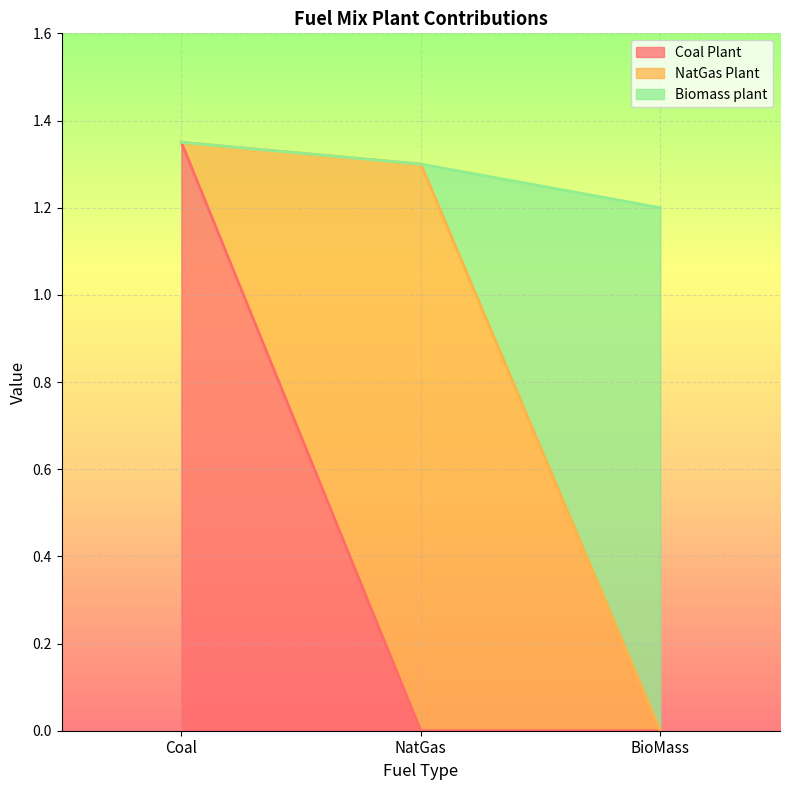

Which category has the lowest value in the Coal Plant series?

NatGas